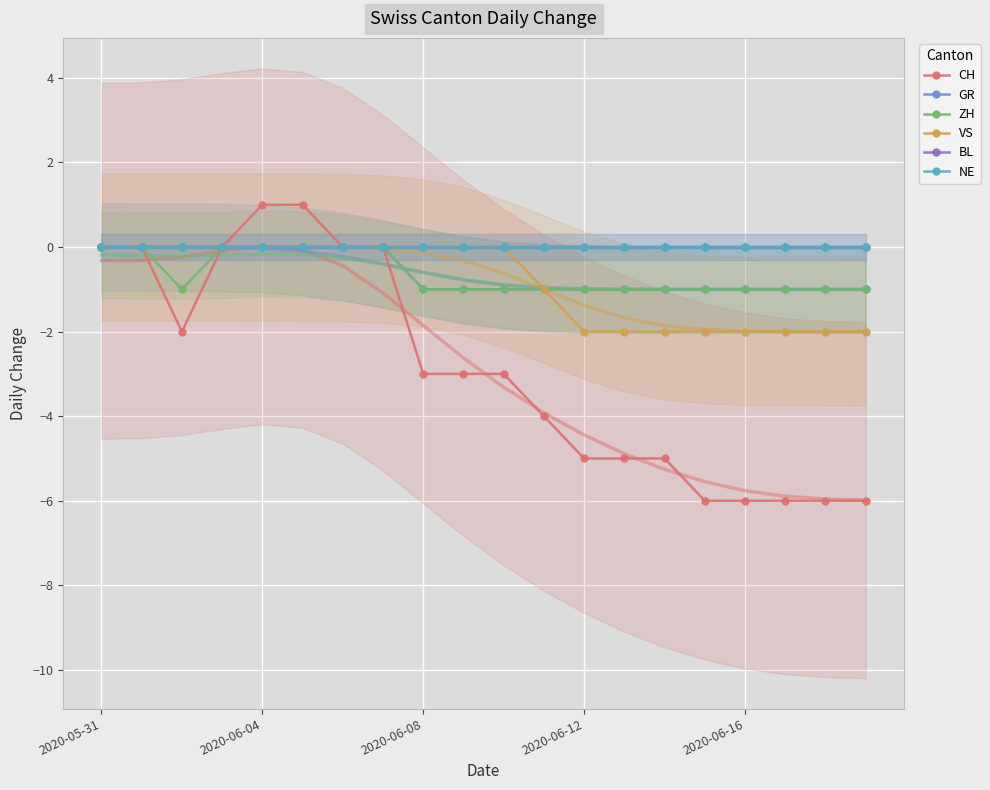

List the labels in order of GR value, smallest first.

8, 9, 10, 11, 12, 13, 14, 15, 16, 17, 18, 19, 2020-05-31, 2020-06-04, 2020-06-08, 2020-06-12, 2020-06-16, 5, 6, 7